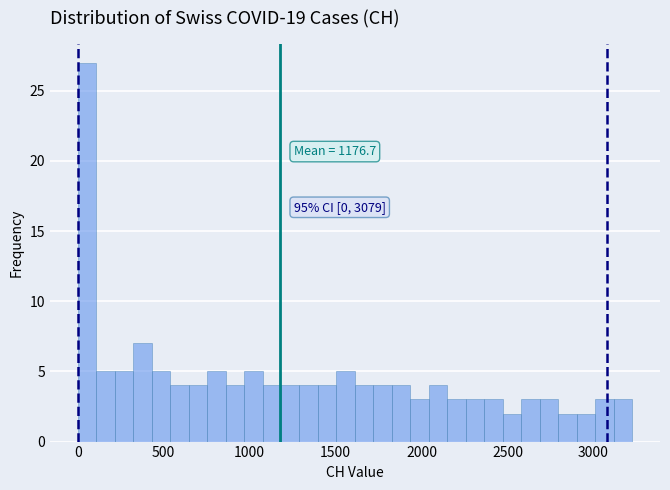

Around what value on the x-axis is the tallest bar? Give the approximate position of its centre, as read against the axis.

50